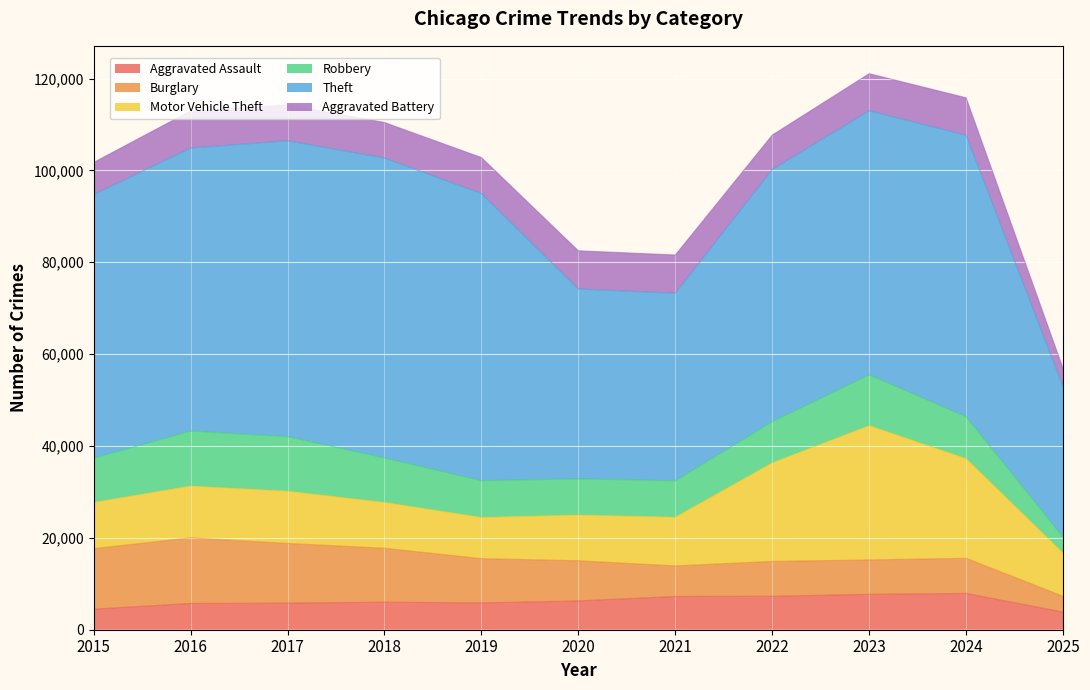

True or false: Robbery and Theft cross at least once.

False